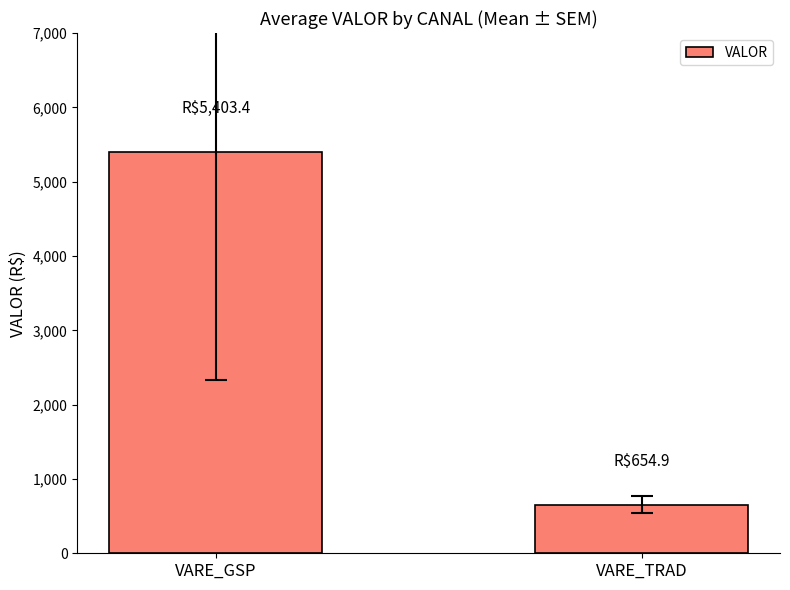

Where does the data first go above 5403?

VARE_GSP